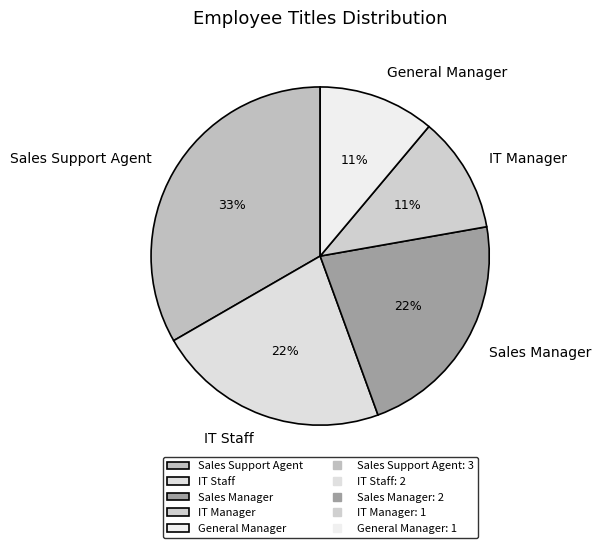

To the nearest percent, what portion does Sales Manager represent?

22%